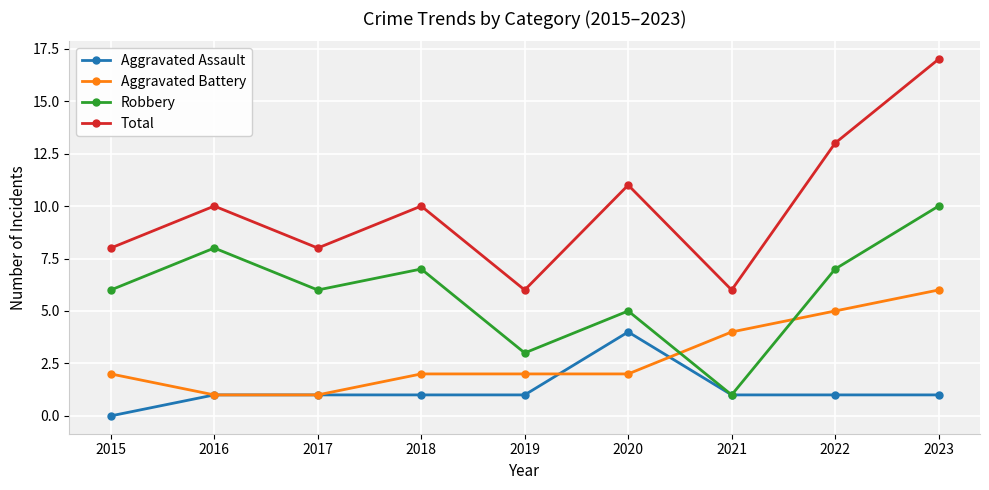

What is the spread (max minus min) of values at 2020?

9